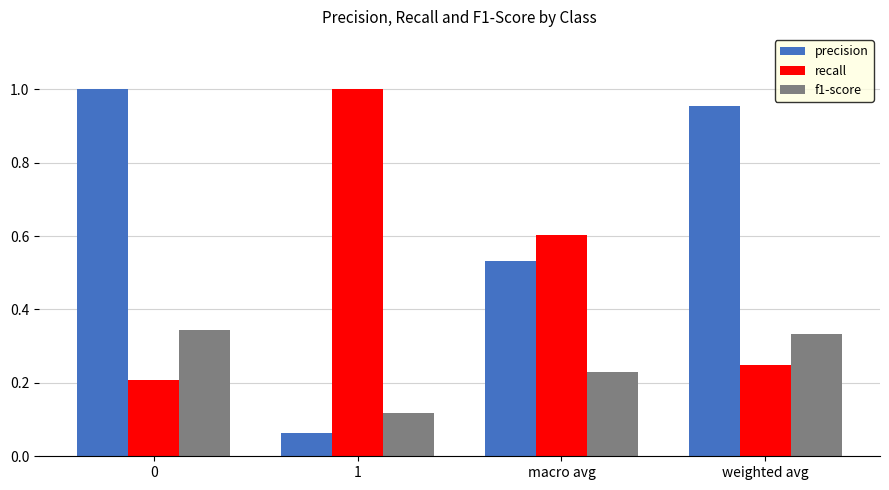

Does the chart contain any negative values?

No